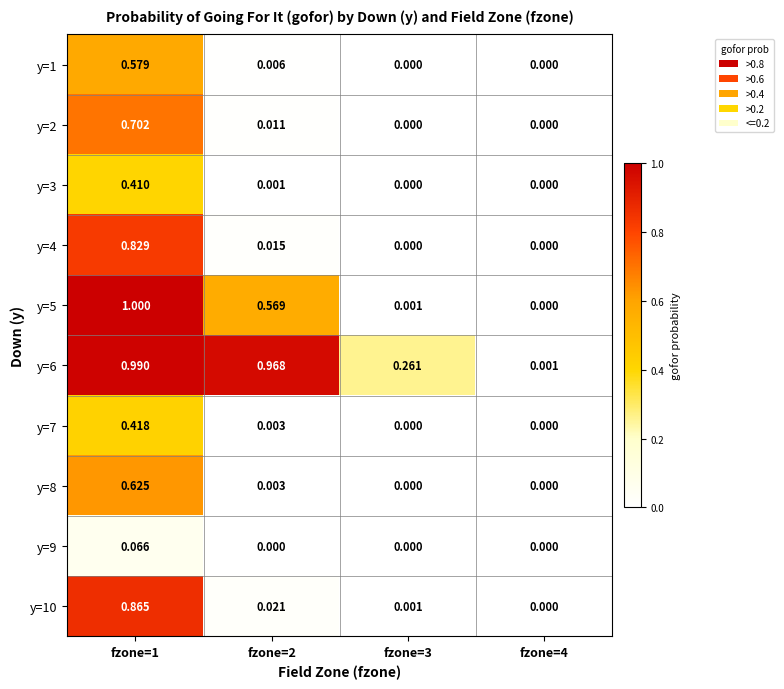

Is the value of y=4 at fzone=2 greater than the value of y=6 at fzone=2?

No